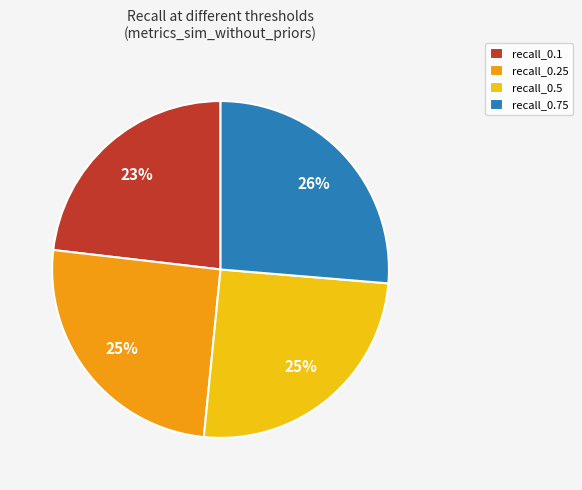

What percentage is the recall_0.1 slice, to the nearest percent?

23%